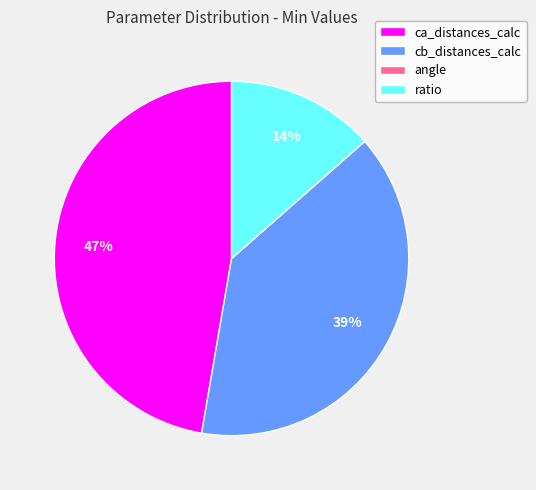

True or false: ratio accounts for 20% of the total.

False